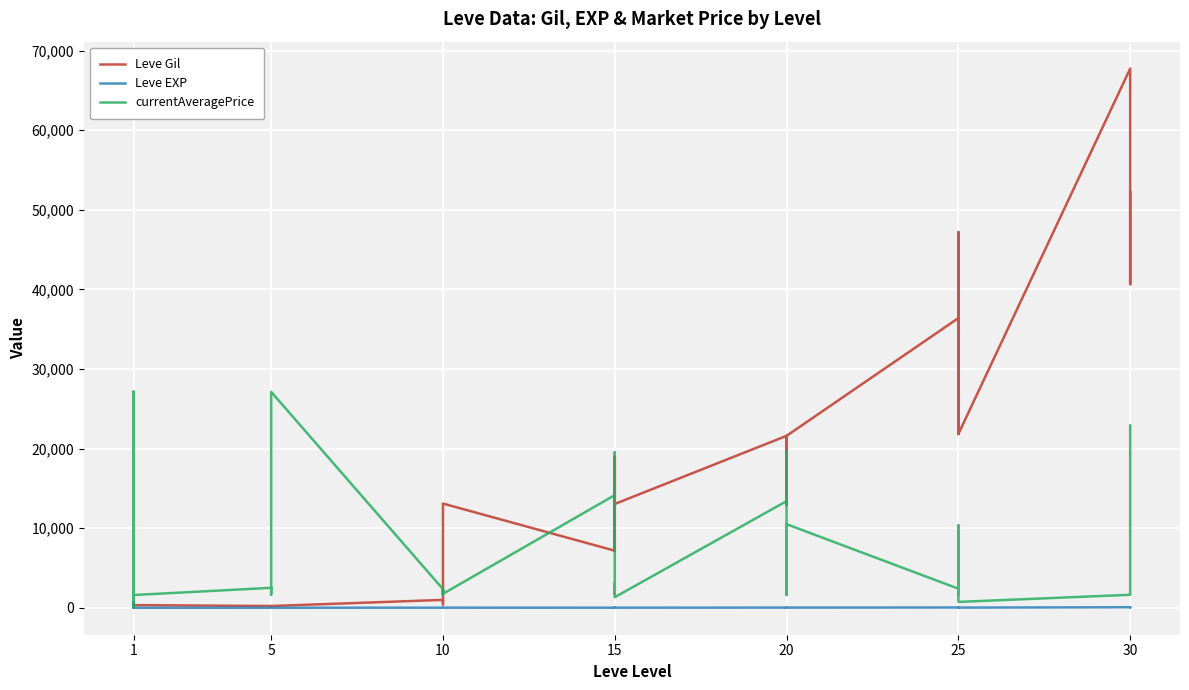

Reading left to right, extract all data points from this chart.

Leve Gil: 160	114	115	690	690	330	220	110	220	220	220	220	990	430	990	990	990	13090	7170	18910	7170	13040	18910	13040	21600	12960	21600	21600	12960	21600	36390	30820	21830	47200	47200	21830	67730	52220	40640	52220
Leve EXP: 1	630	630	1	1	1	5	4	5	5	5	5	9	8	9	9	9	13	7	18	7	13	18	13	21	12	21	21	12	21	36	30	21	47	47	21	67	52	40	52
currentAveragePrice: 27128	1143	15	1750	27119	1602	2507	1648	2417	2481	2392	27127	2342	1605	1684	2393	2419	1753	14149	19542	5092	1686	3086	1328	13397	19538	19546	2318	1609	10500	2397	1625	2421	2350	10356	736	1633	2321	19514	22899